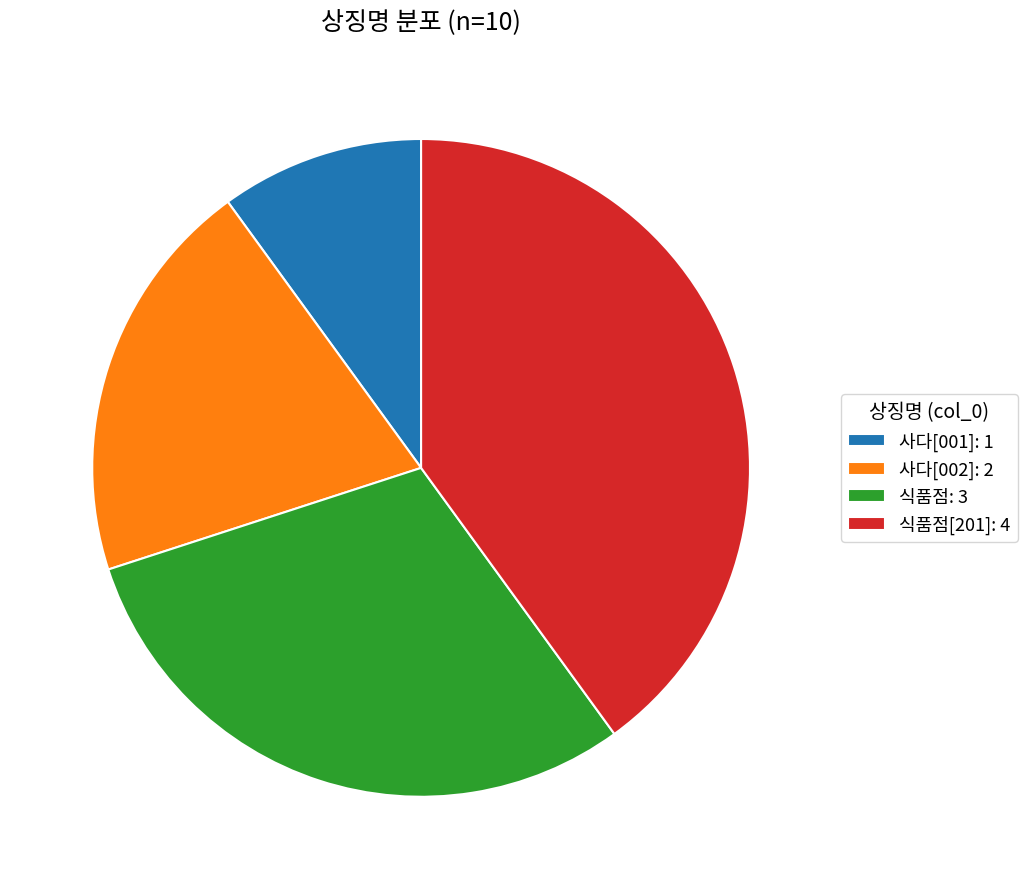

How many slices are in this pie chart?

4